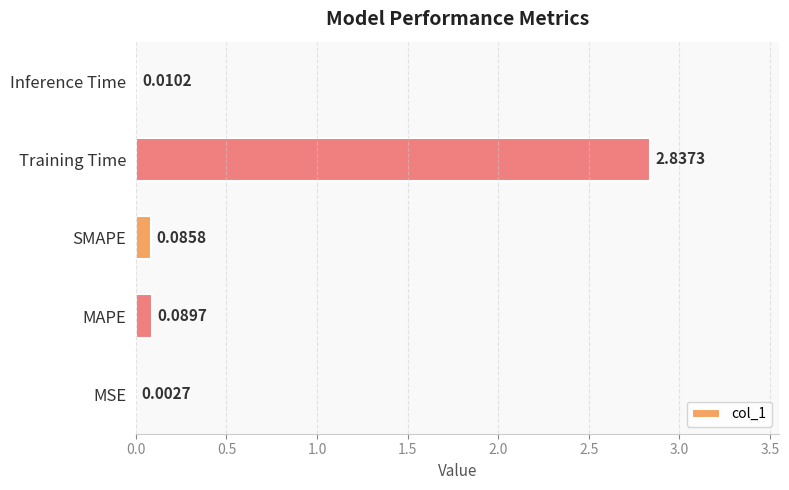

What is the average value?

0.6